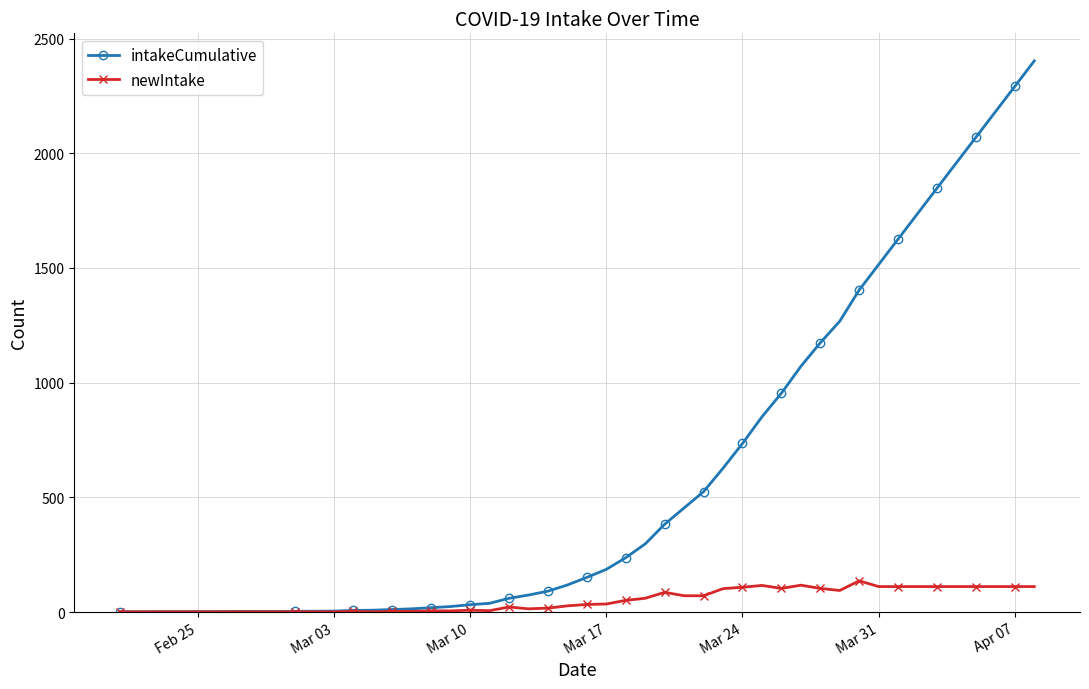

How many values in the newIntake series are below 71?

20